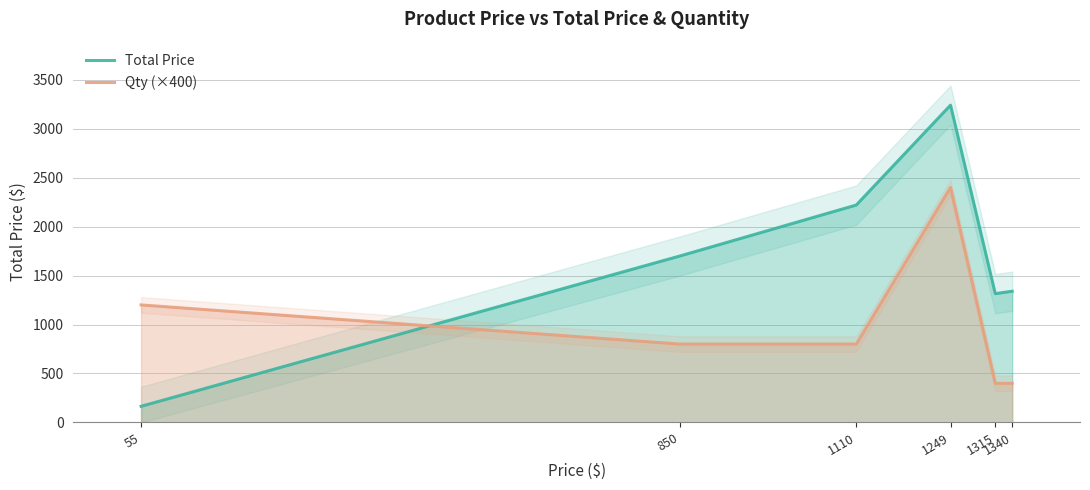

Reading right to left, extract all data points from this chart.

Total Price: 1340=1340	1315=1315	1249=3240	1110=2220	850=1700	55=165
Qty (×400): 1340=400	1315=400	1249=2400	1110=800	850=800	55=1200